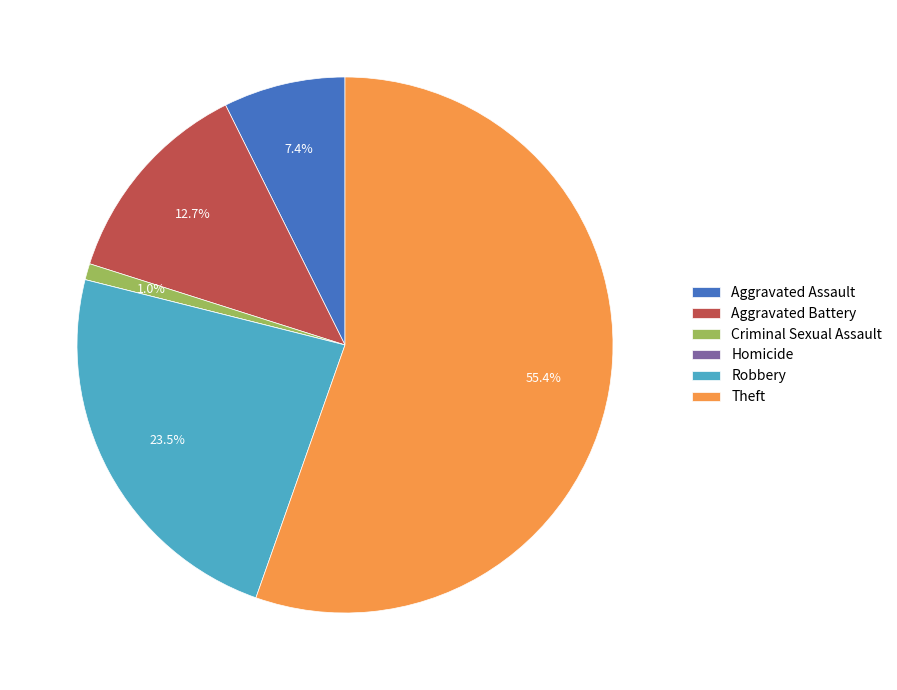

Which slice represents more than half of the pie?

Theft